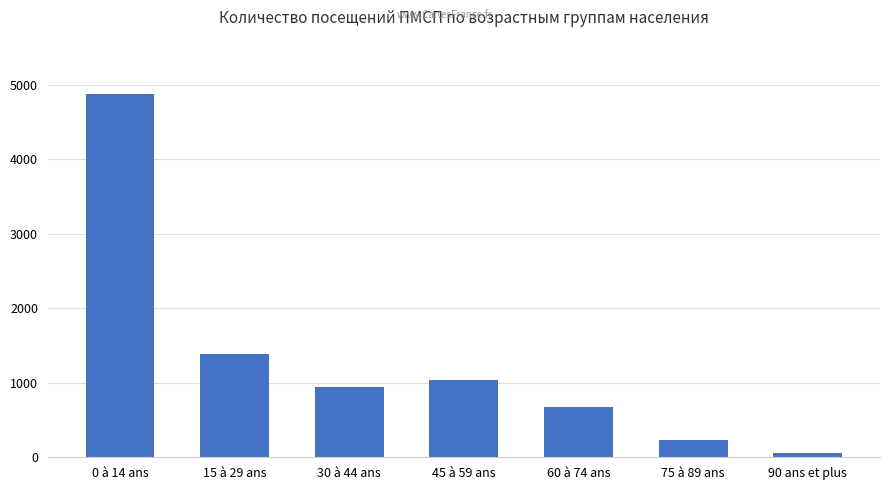

Where does the data first go above 946?

0 à 14 ans